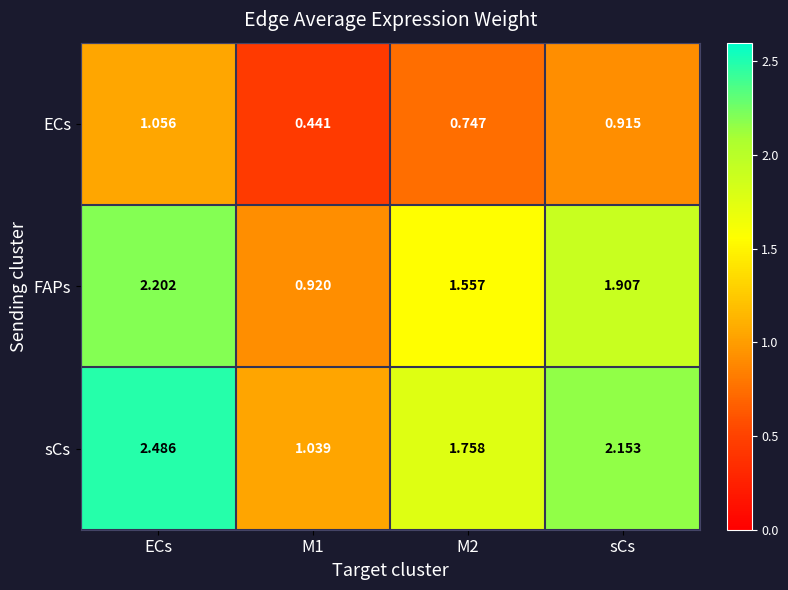

At ECs, list the series in order from smallest to largest.

ECs, FAPs, sCs